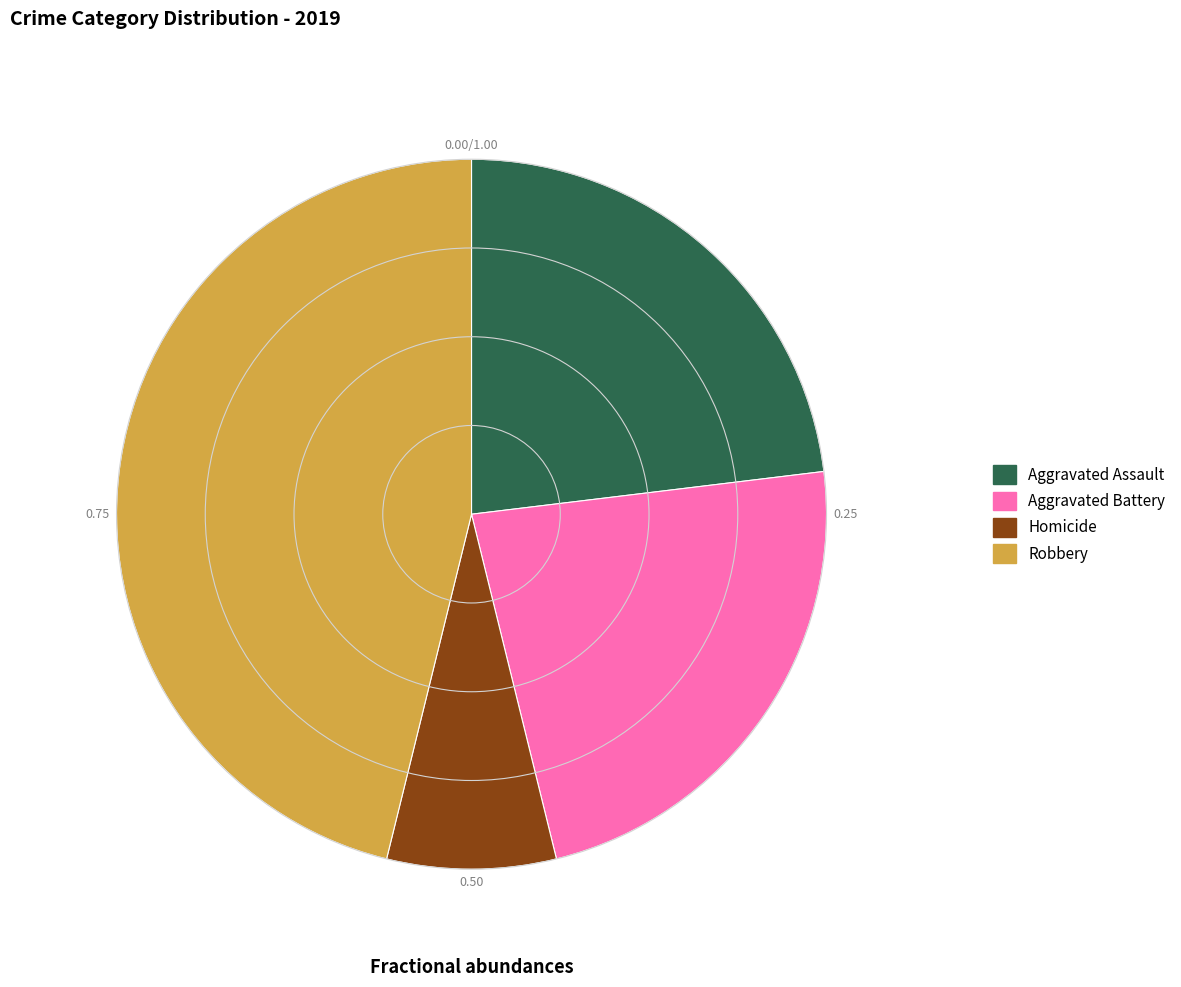

Approximately how many times larger is the value at Robbery compared to Homicide?

6.0